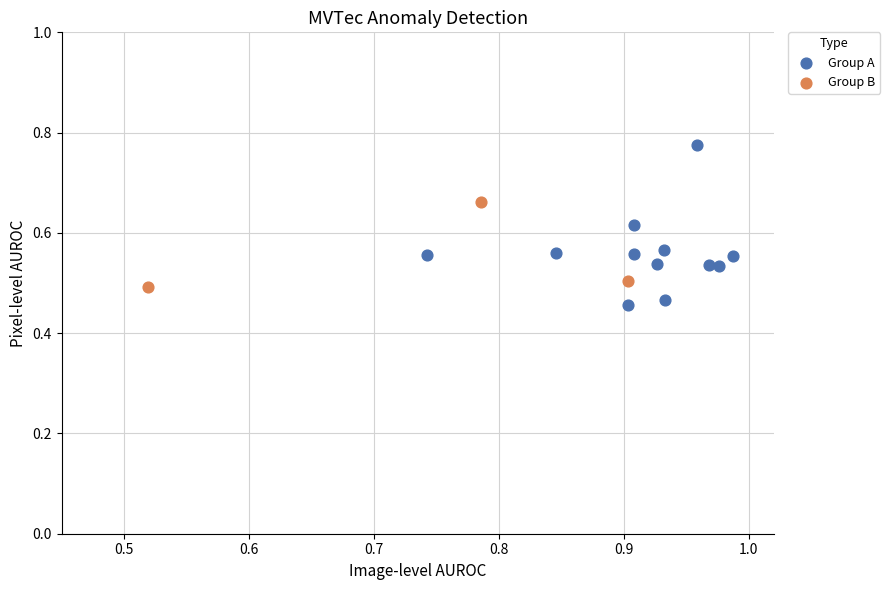

Which series contains the lowest Y value?

Group A